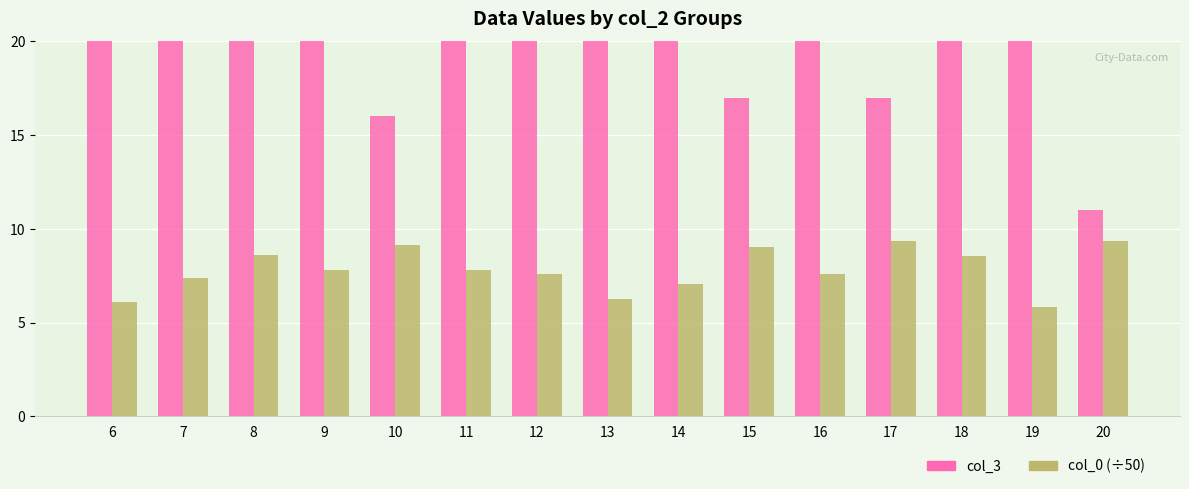

Where is col_3 nearest to the value 68?

12